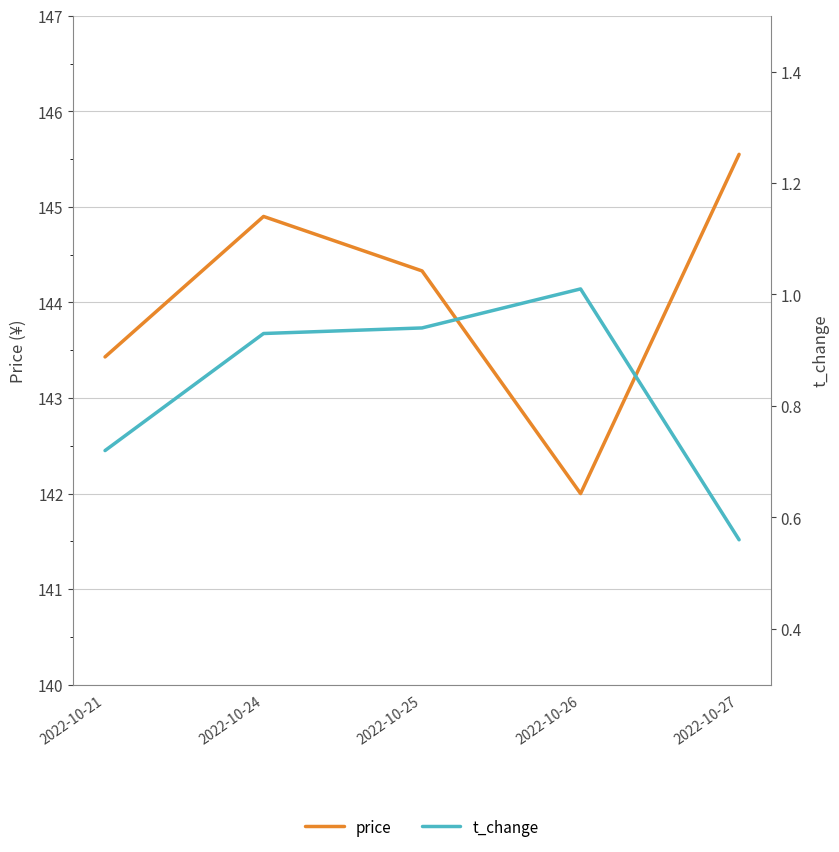

What is the difference between the second highest and second lowest values in the price series?

1.5